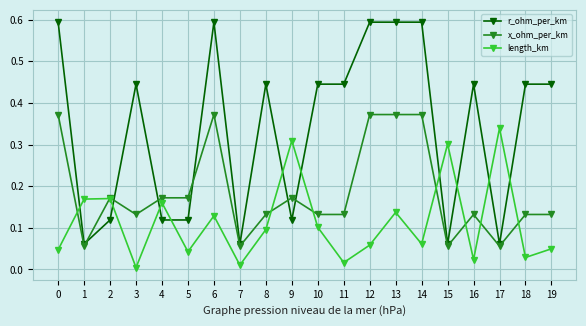

True or false: r_ohm_per_km has more than 0 interior local peaks.

True